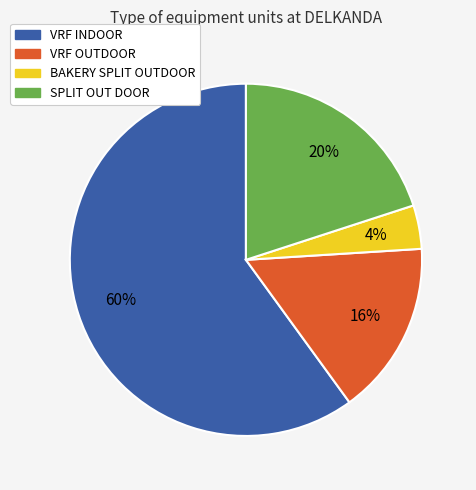

To the nearest percent, what is the combined percentage of BAKERY SPLIT OUTDOOR and VRF OUTDOOR?

20%